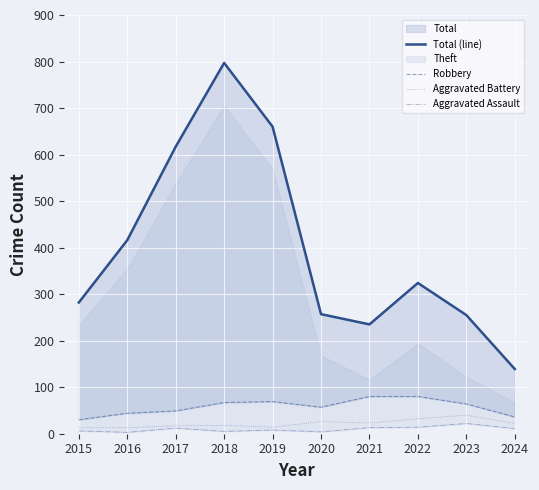

How many lines are shown in the chart?

4